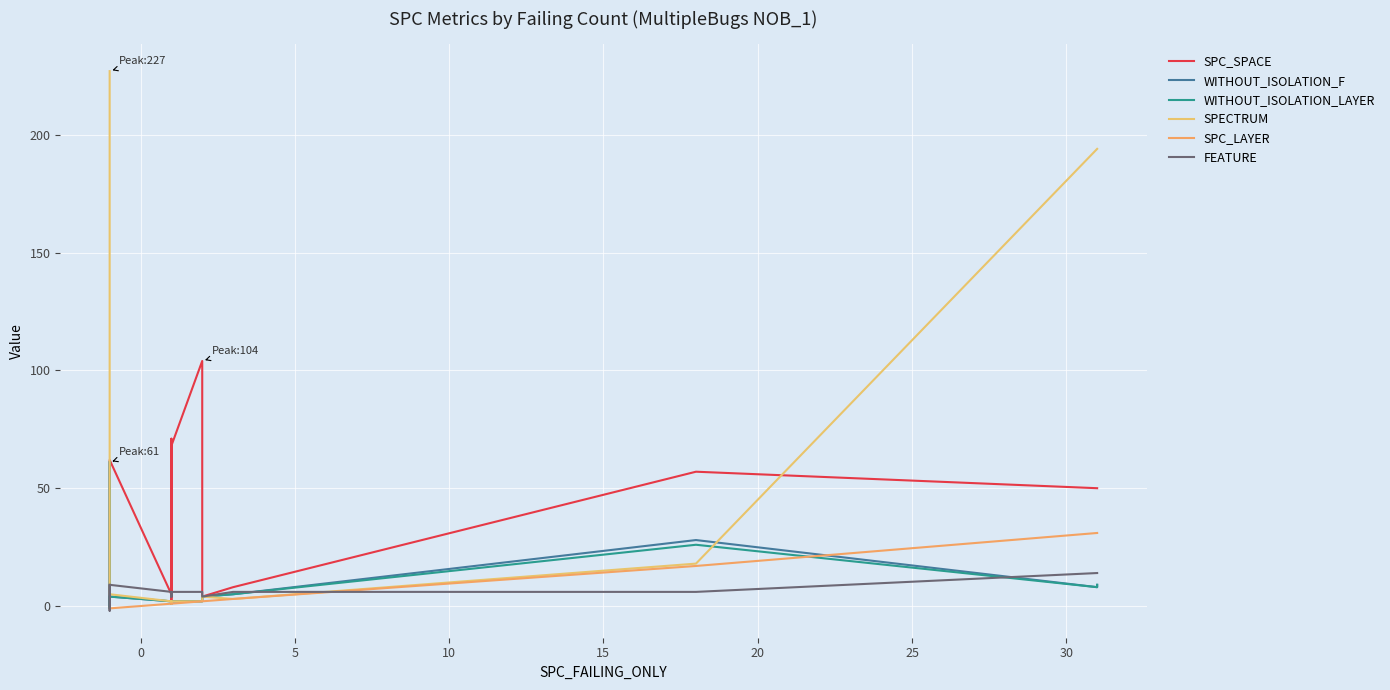

True or false: SPC_LAYER and SPECTRUM intersect in this chart.

False